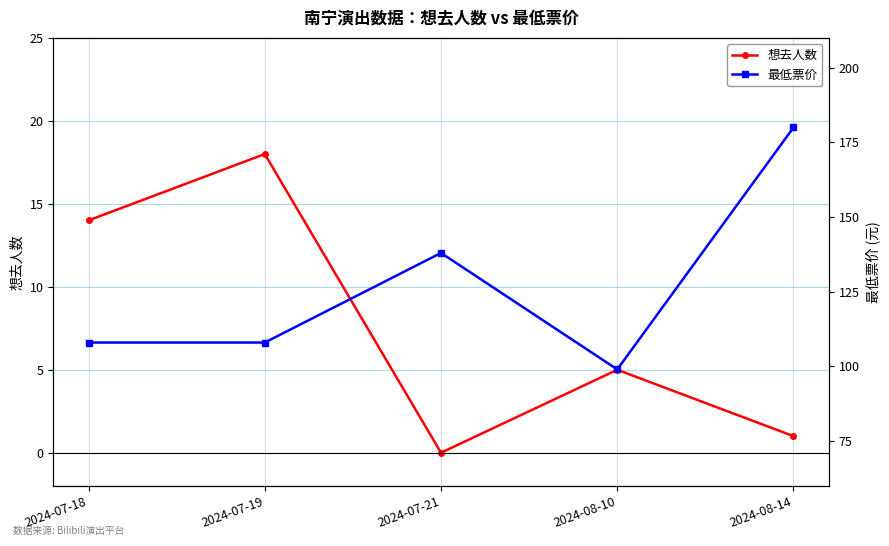

What is the maximum value shown in the chart?

180